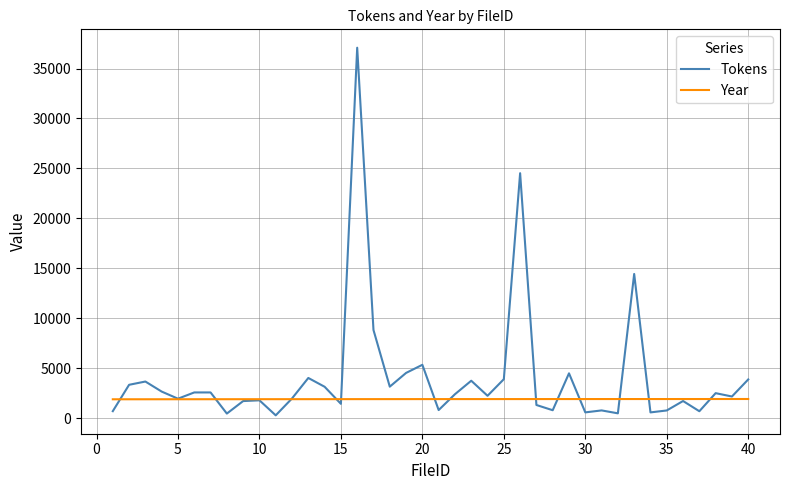

Which series has the widest spread of values?

Tokens